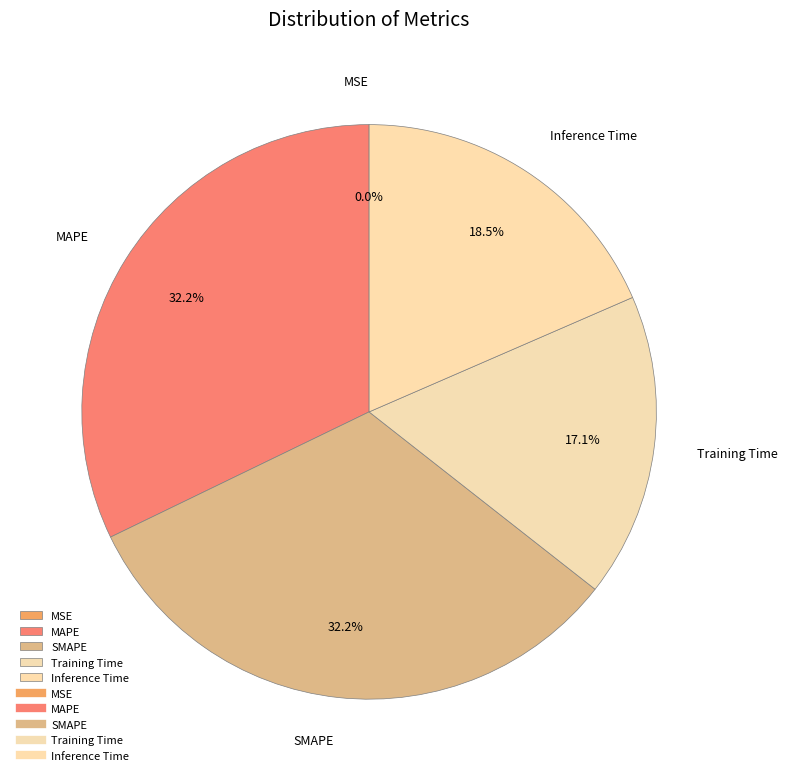

What portion of the pie excludes Training Time?

82.9%